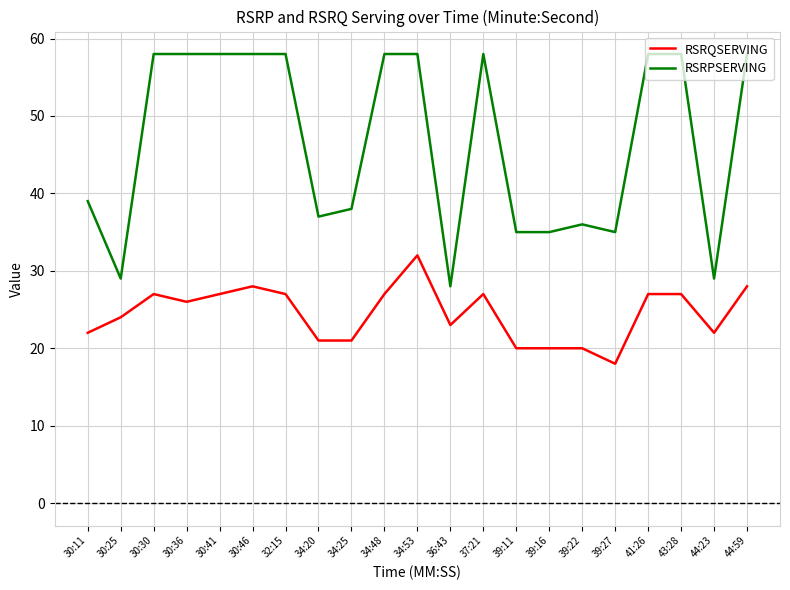

True or false: RSRQSERVING and RSRPSERVING intersect in this chart.

False